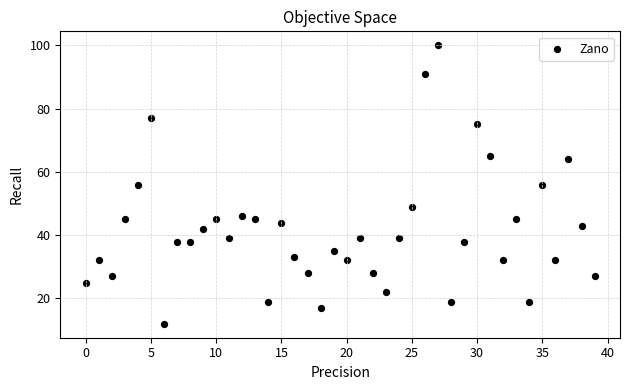

What is the range of Y values (max minus min)?

88